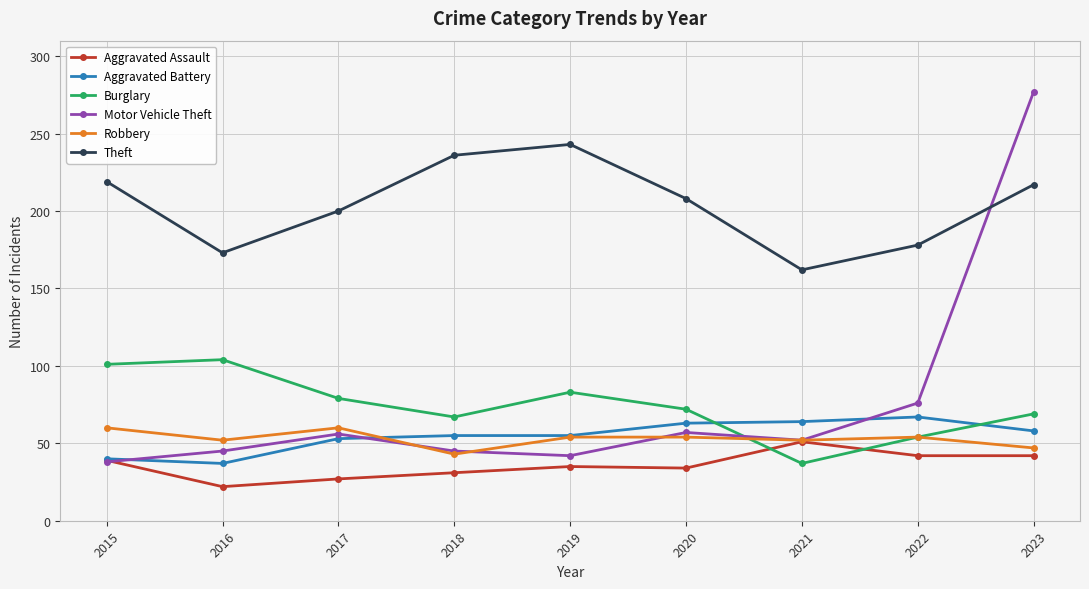

What is the spread (max minus min) of values at 2015?

181